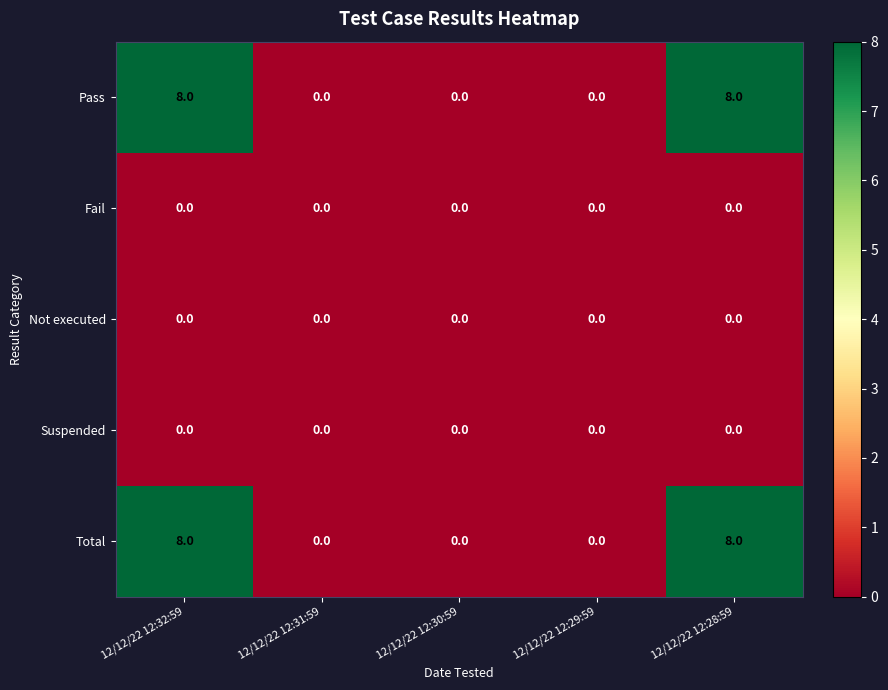

True or false: Total has a value of 14 at 12/12/22 12:32:59.

False